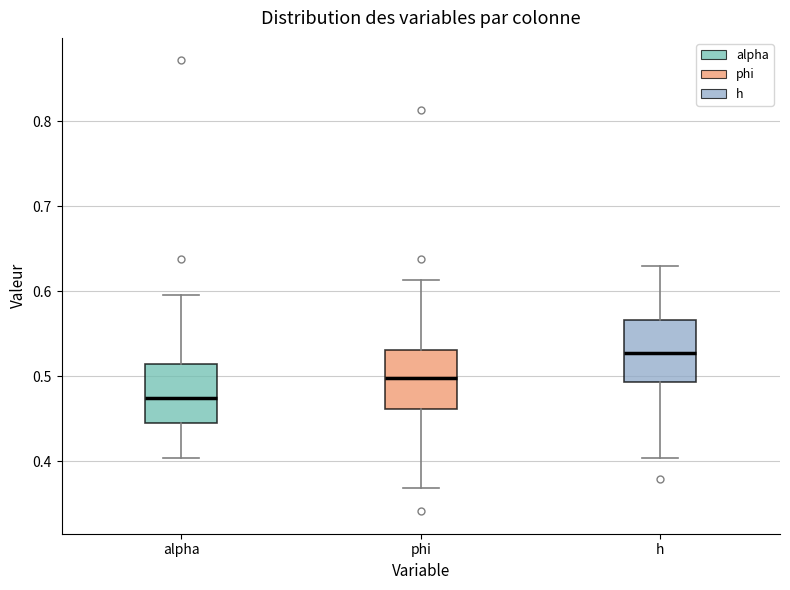

Reading left to right, transcribe this box plot: for each box, give where its median line is, the range the box spans, and where its two whiskers end, as read against the y-axis. The values are not printed on the chart, so give them approximately, as read against the axis.

alpha: median 0.47, box 0.44 to 0.51, whiskers 0.40 to 0.60
phi: median 0.50, box 0.46 to 0.53, whiskers 0.37 to 0.61
h: median 0.53, box 0.49 to 0.57, whiskers 0.40 to 0.63